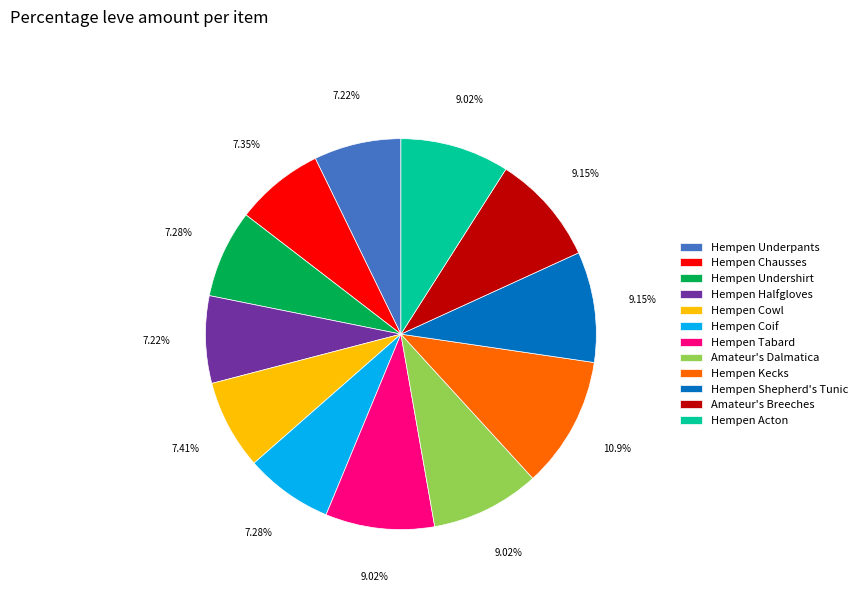

What percentage is the Hempen Underpants slice, to the nearest percent?

7%